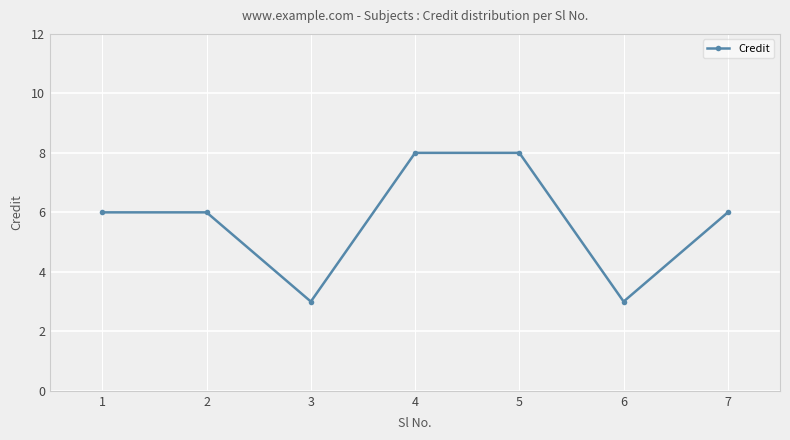

Reading left to right, list all the values displayed in this chart.

1=6	2=6	3=3	4=8	5=8	6=3	7=6